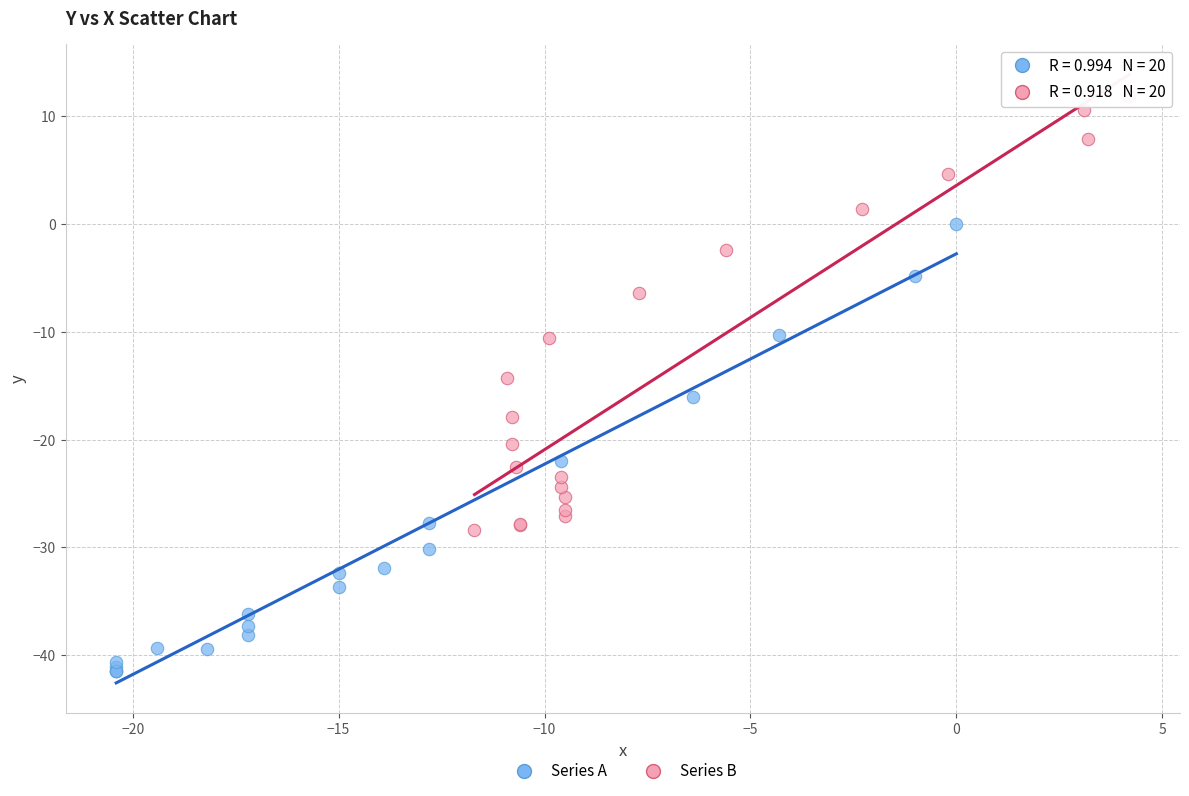

Which series reaches the maximum Y coordinate?

Series B